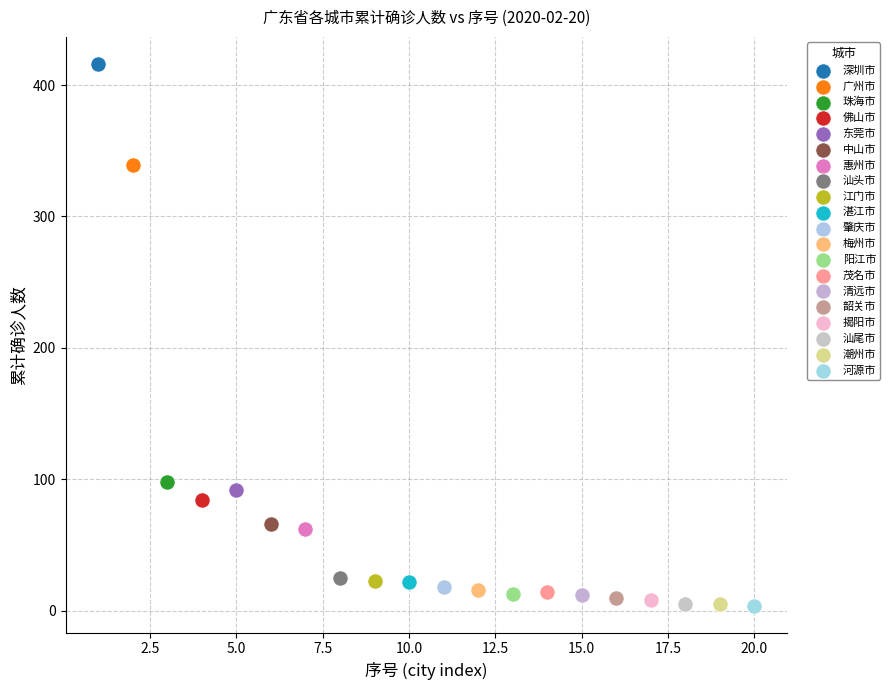

Which series reaches the maximum Y coordinate?

深圳市